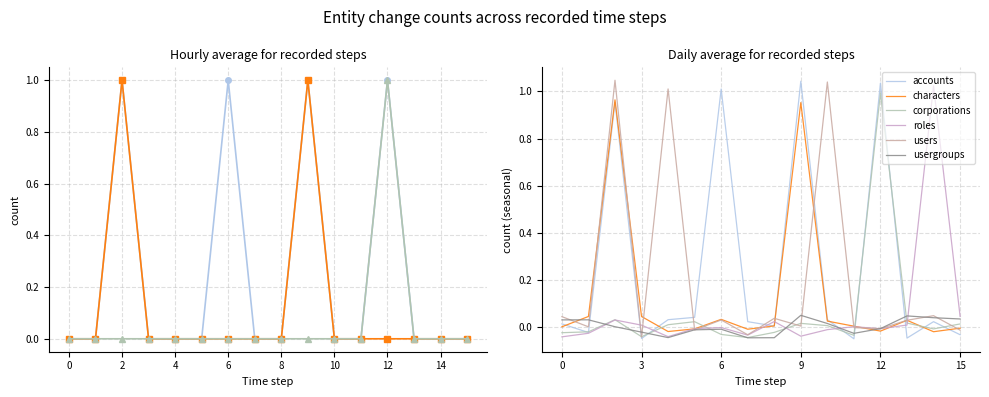

In users, how many points are higher than both neighbors (excluding endpoints)?

6